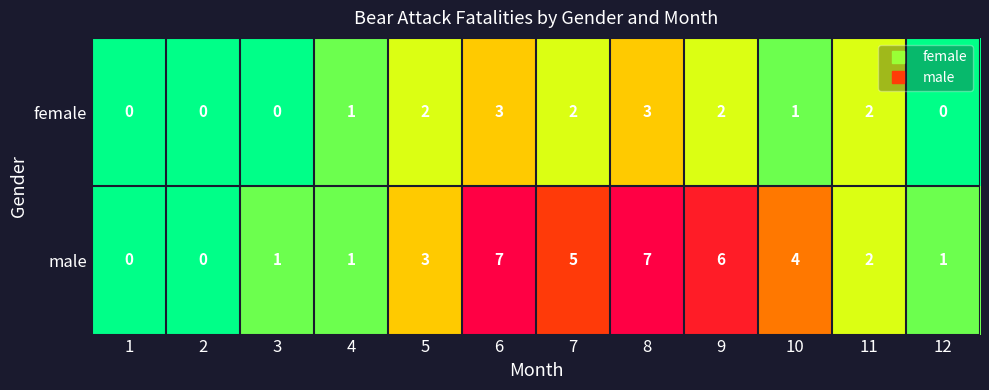

List the series in order of their overall mean, highest first.

male, female